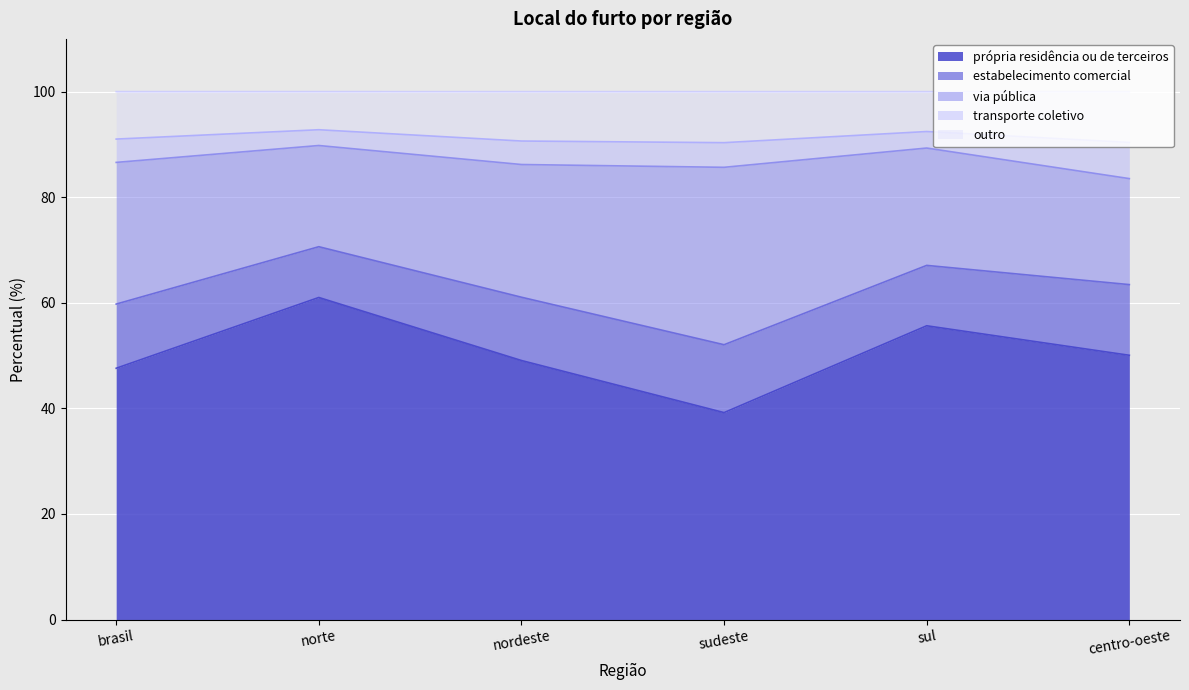

At which label does via pública first exceed 25?

brasil